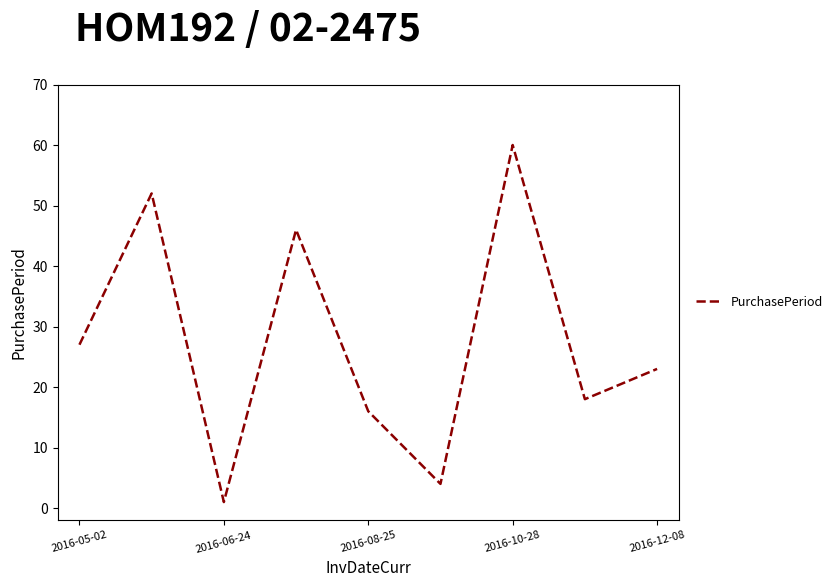

How many distinct data groups are displayed?

1